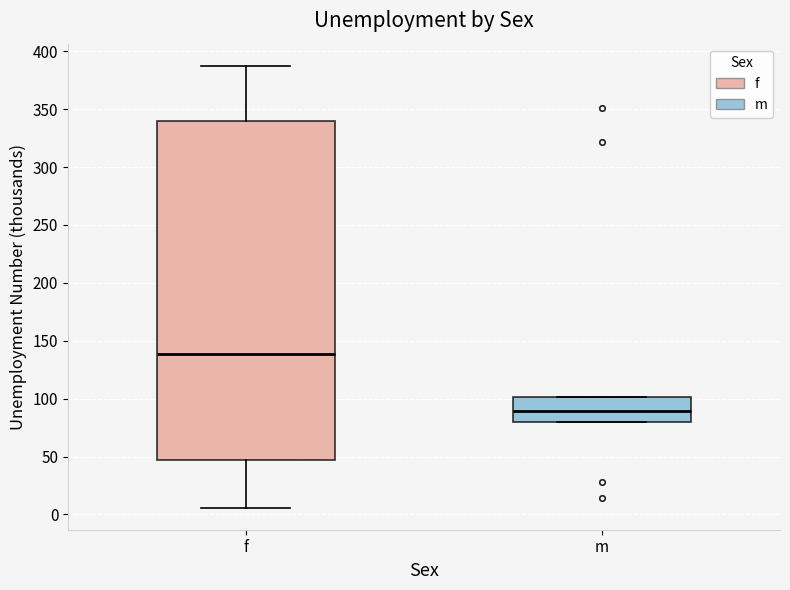

Where does the median line of the box for m sit on the y-axis? The values are not printed on the chart, so give them approximately, as read against the axis.

90